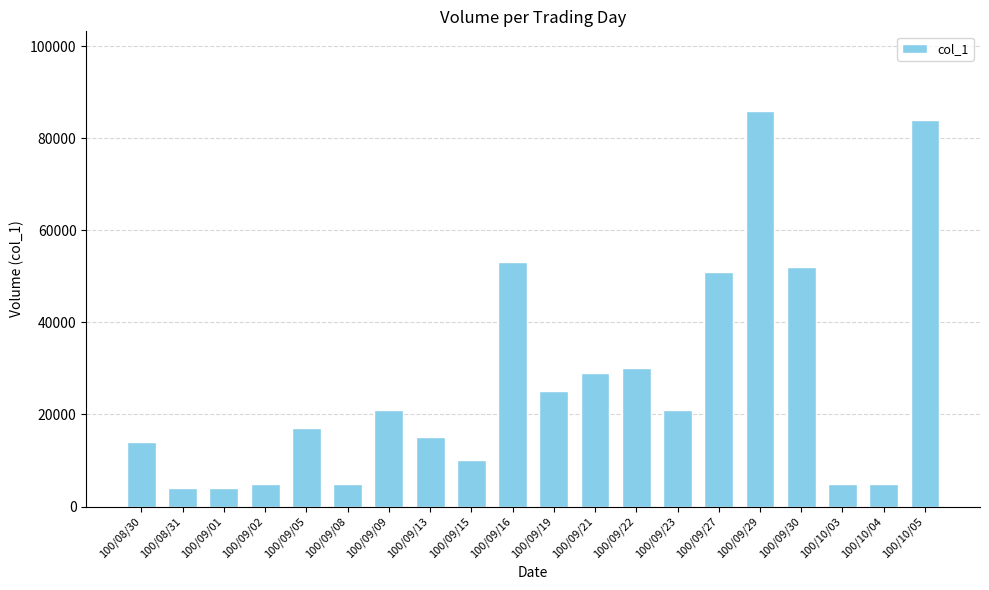

Does the chart contain any negative values?

No